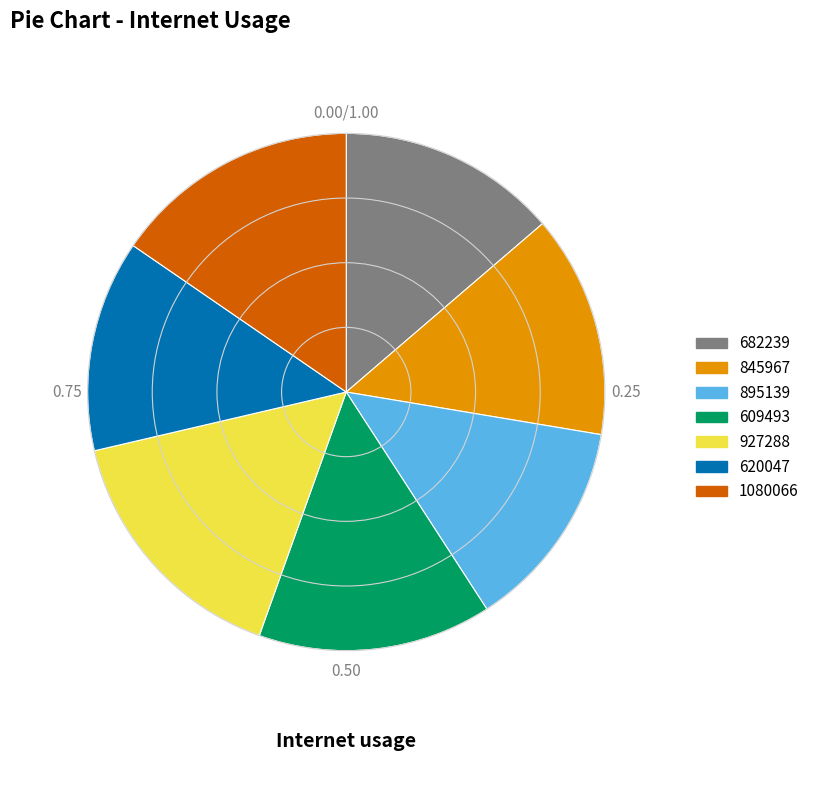

Is the sum of 845967 and 620047 greater than half?

No